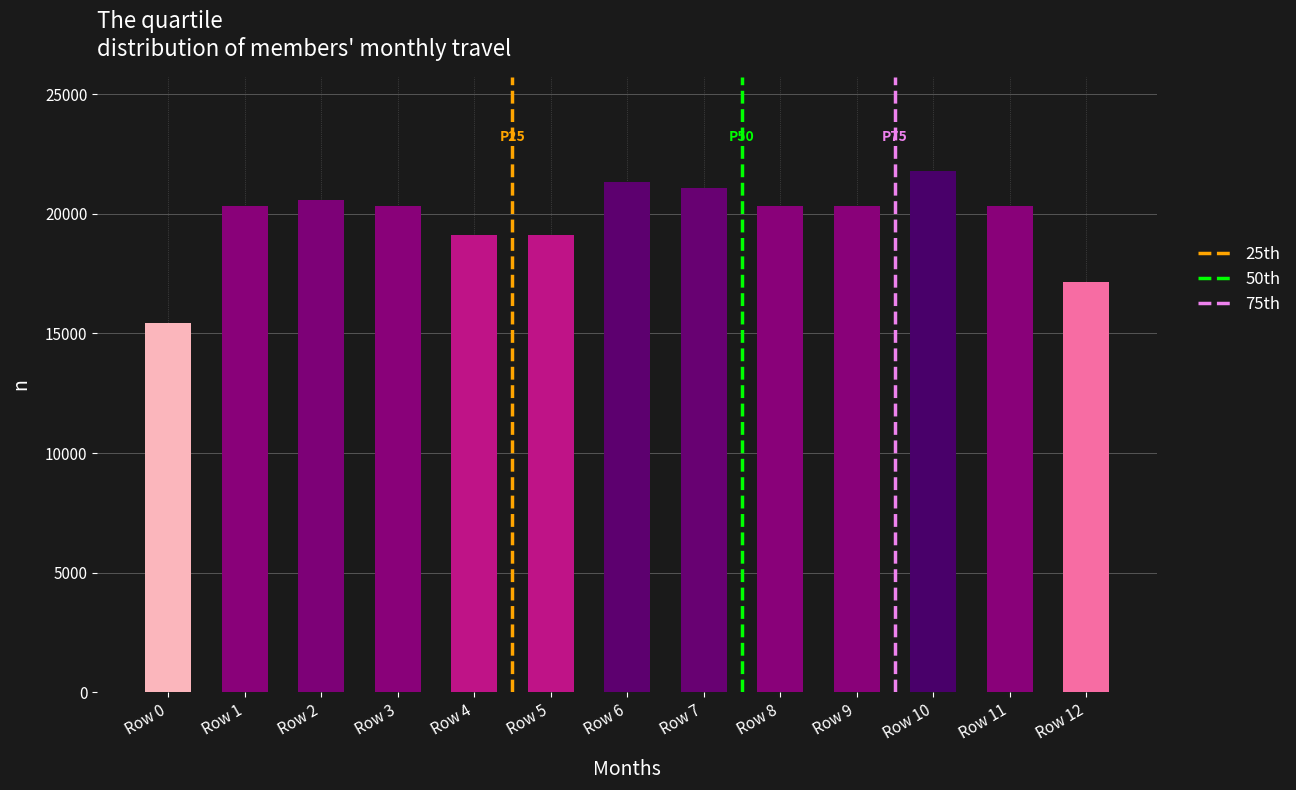

The value of 75th at Row 0 is 0. True or false?

False